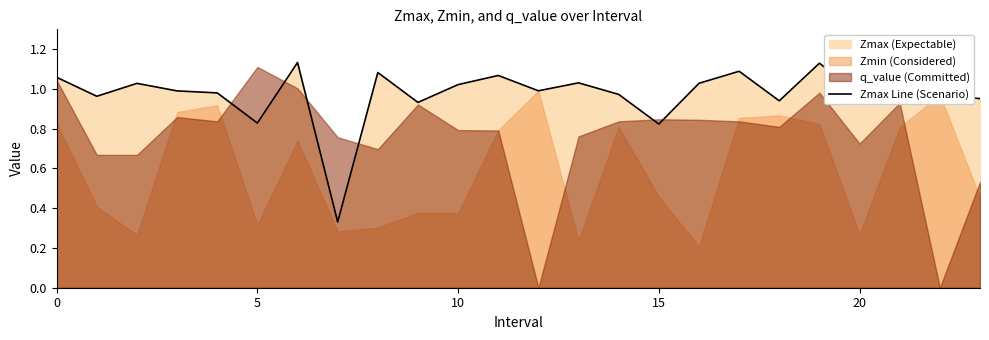

What is the value of the 10th point from the left?

0.9